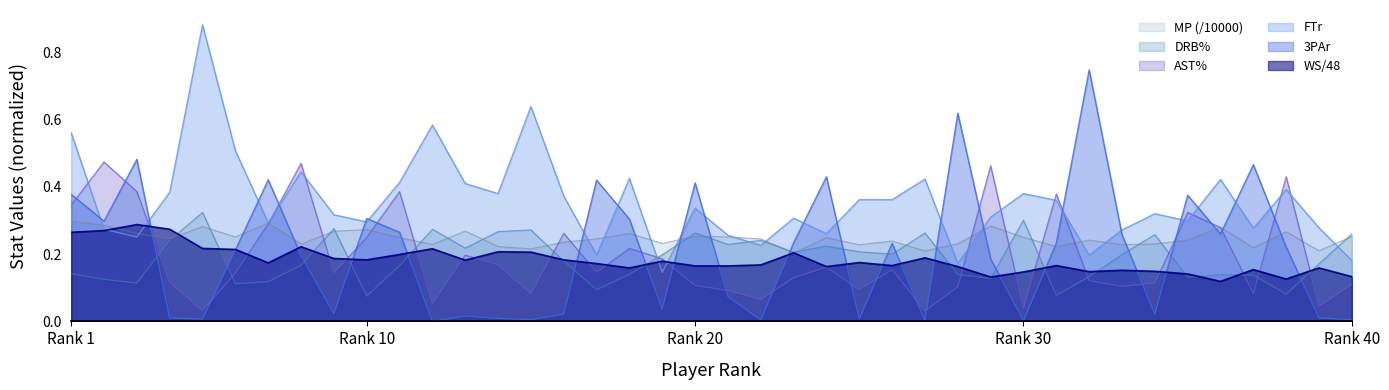

True or false: DRB% has a value of 0.3 at 9.

True